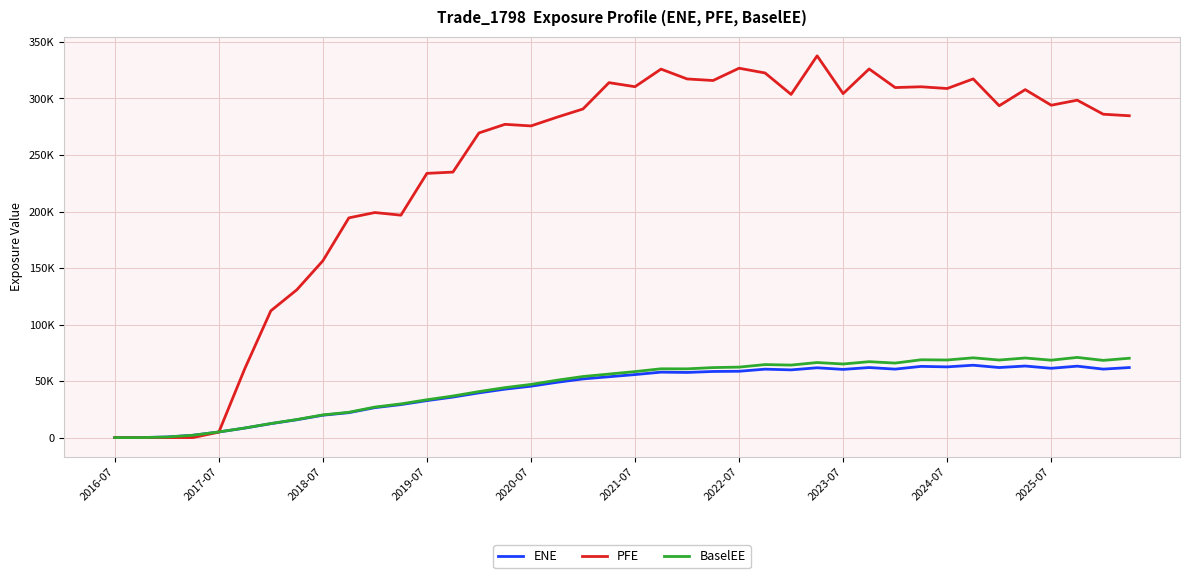

What are all the series names shown in the legend?

ENE, PFE, BaselEE